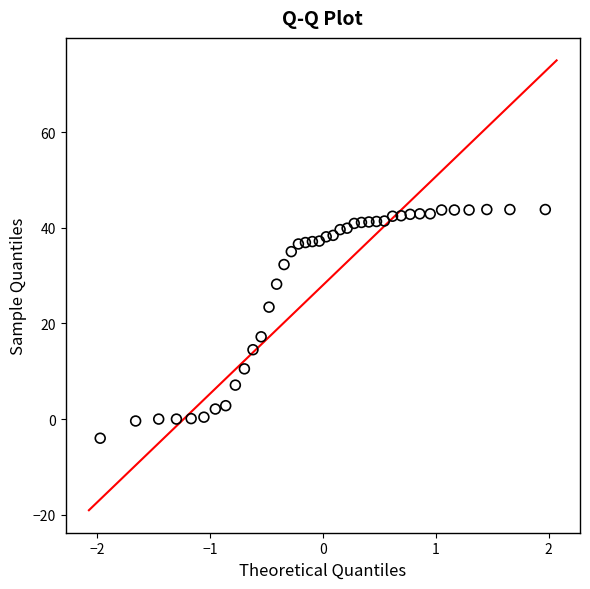

What is the range of Y values (max minus min)?

47.8